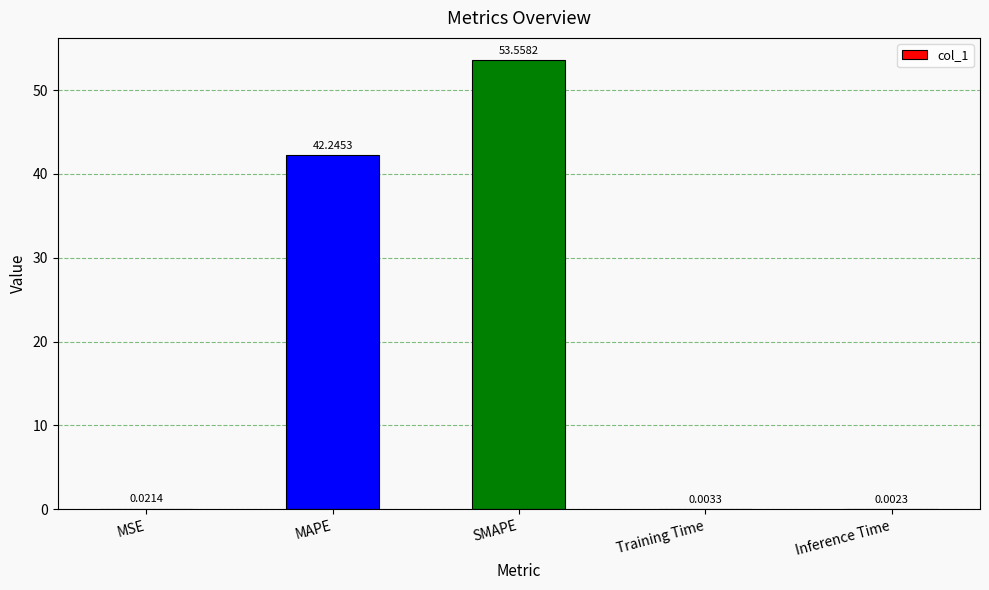

Are the bars grouped side by side (vs. stacked)?

No